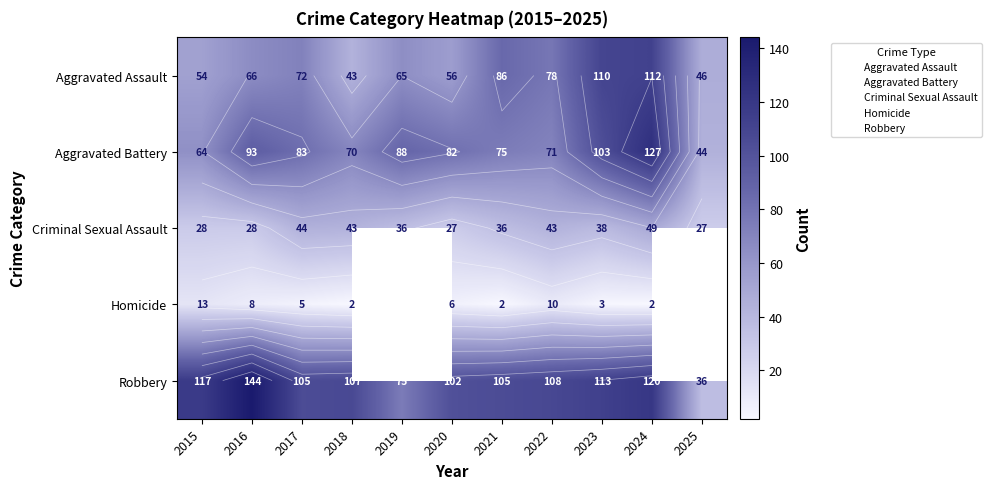

At how many categories does at least one series exceed 18?

11